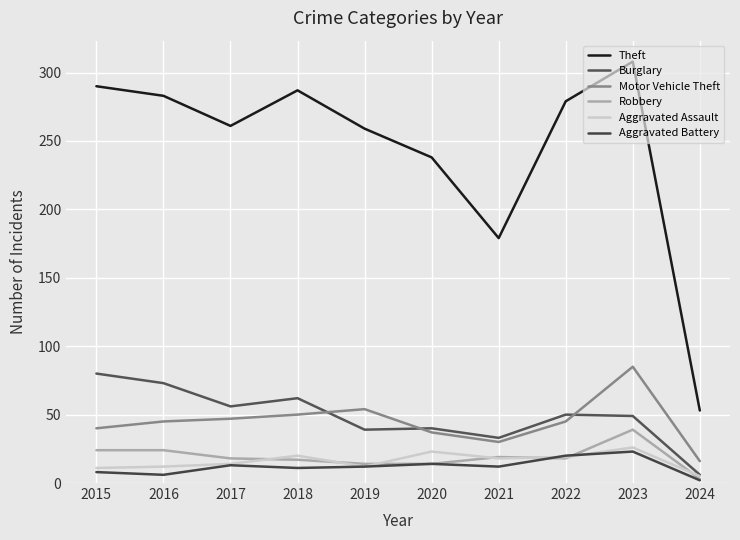

What is the maximum value shown in the chart?

308